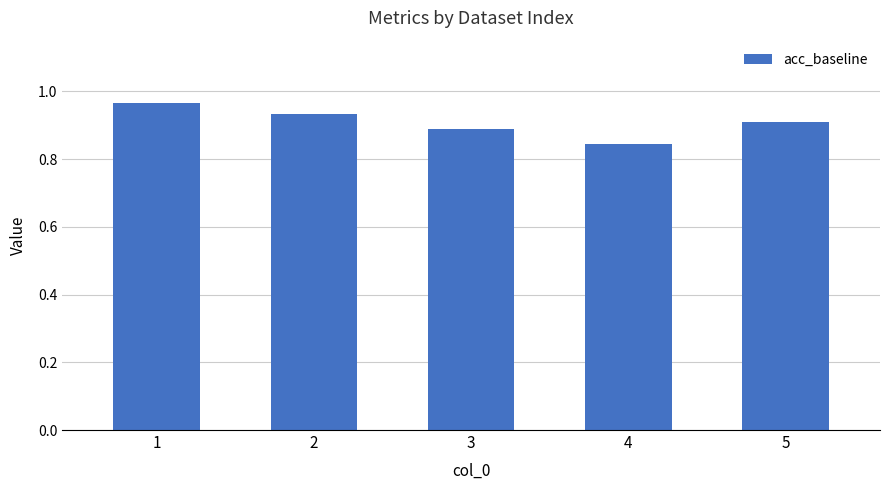

How many values are between 0 and 1?

5